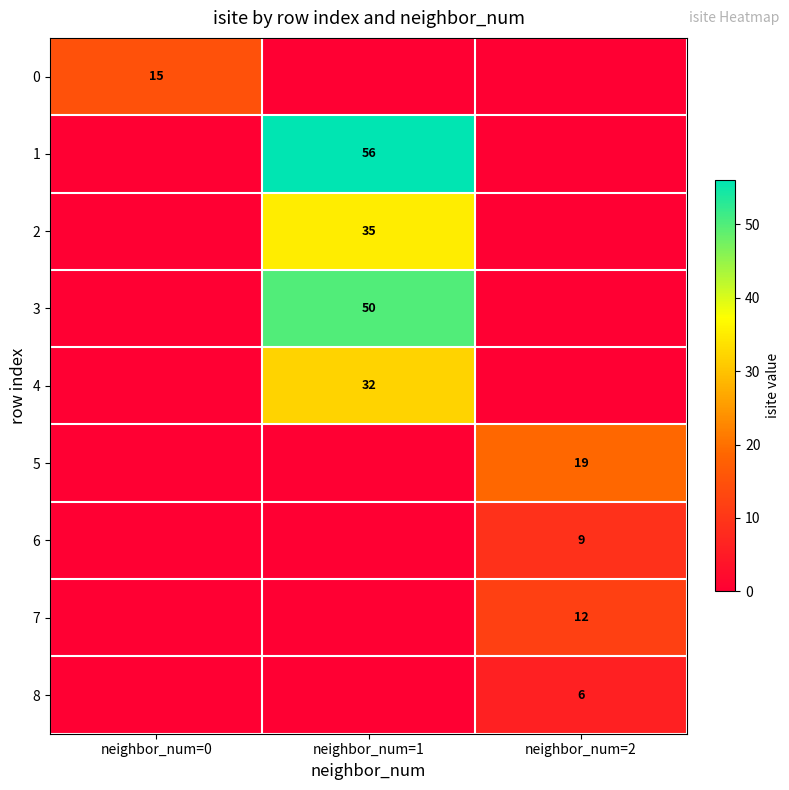

The value of 2 at neighbor_num=1 is 51. True or false?

False